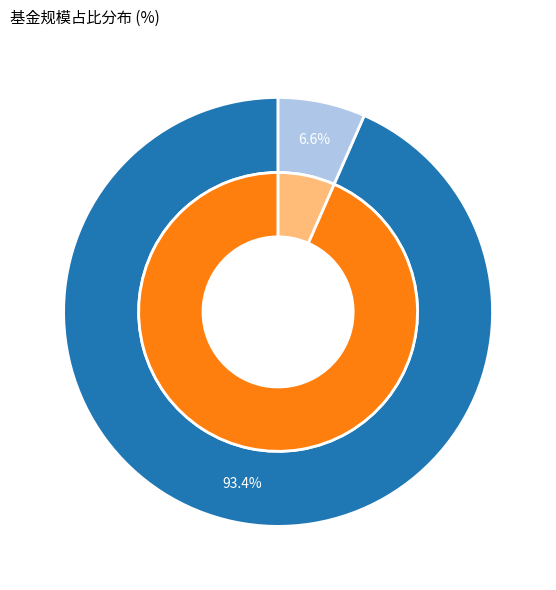

Which slice represents more than half of the pie?

鹏华尊惠18个月定期开放混合A